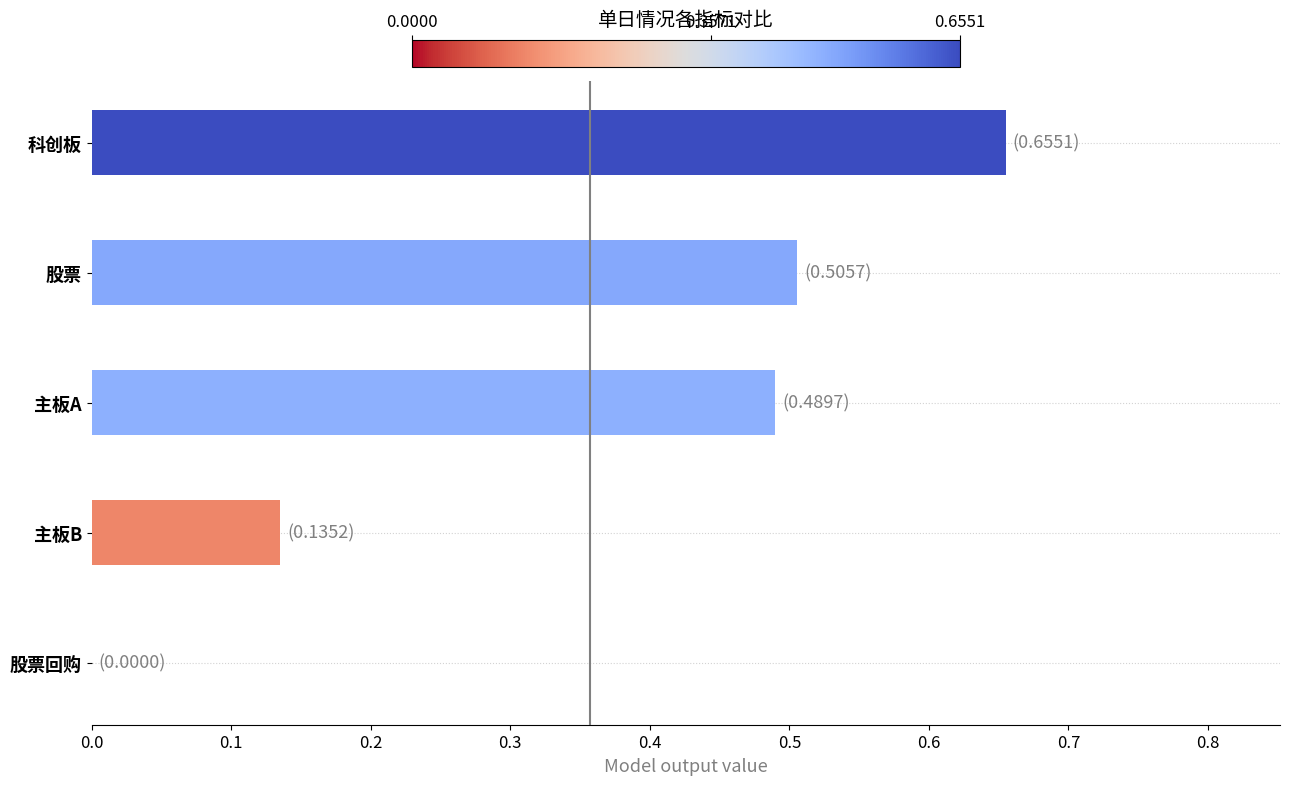

At which category does the chart reach its peak across all series?

科创板